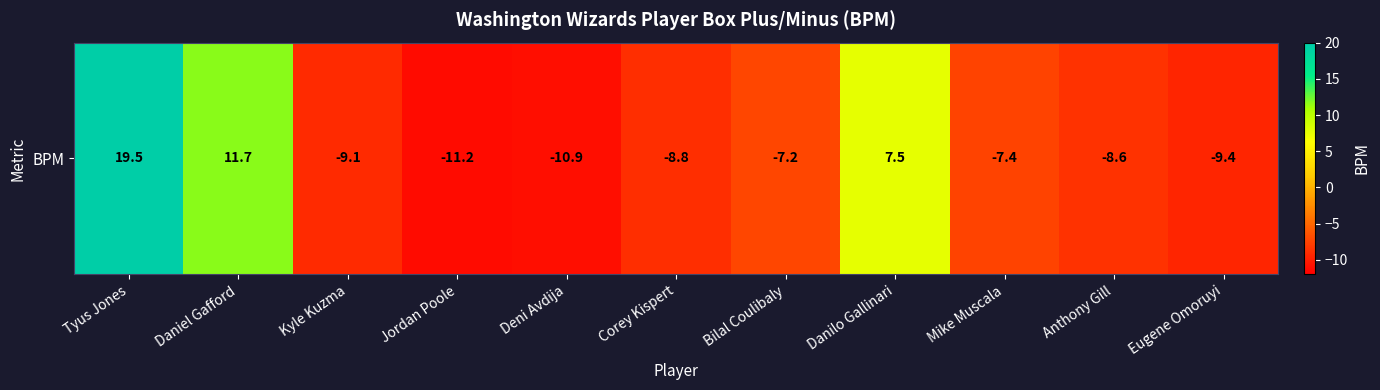

What value does the data have at Deni Avdija?

-10.9